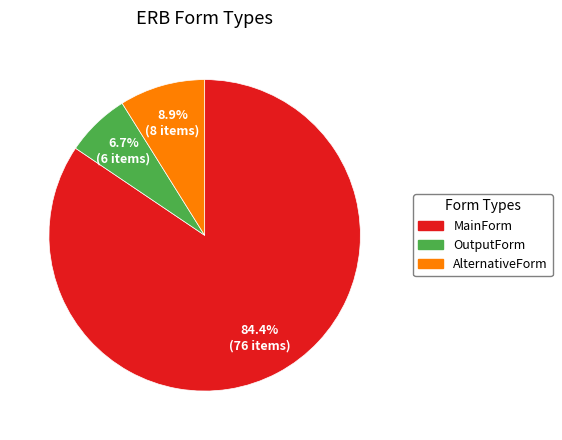

The MainForm slice represents 91% of the pie. True or false?

False